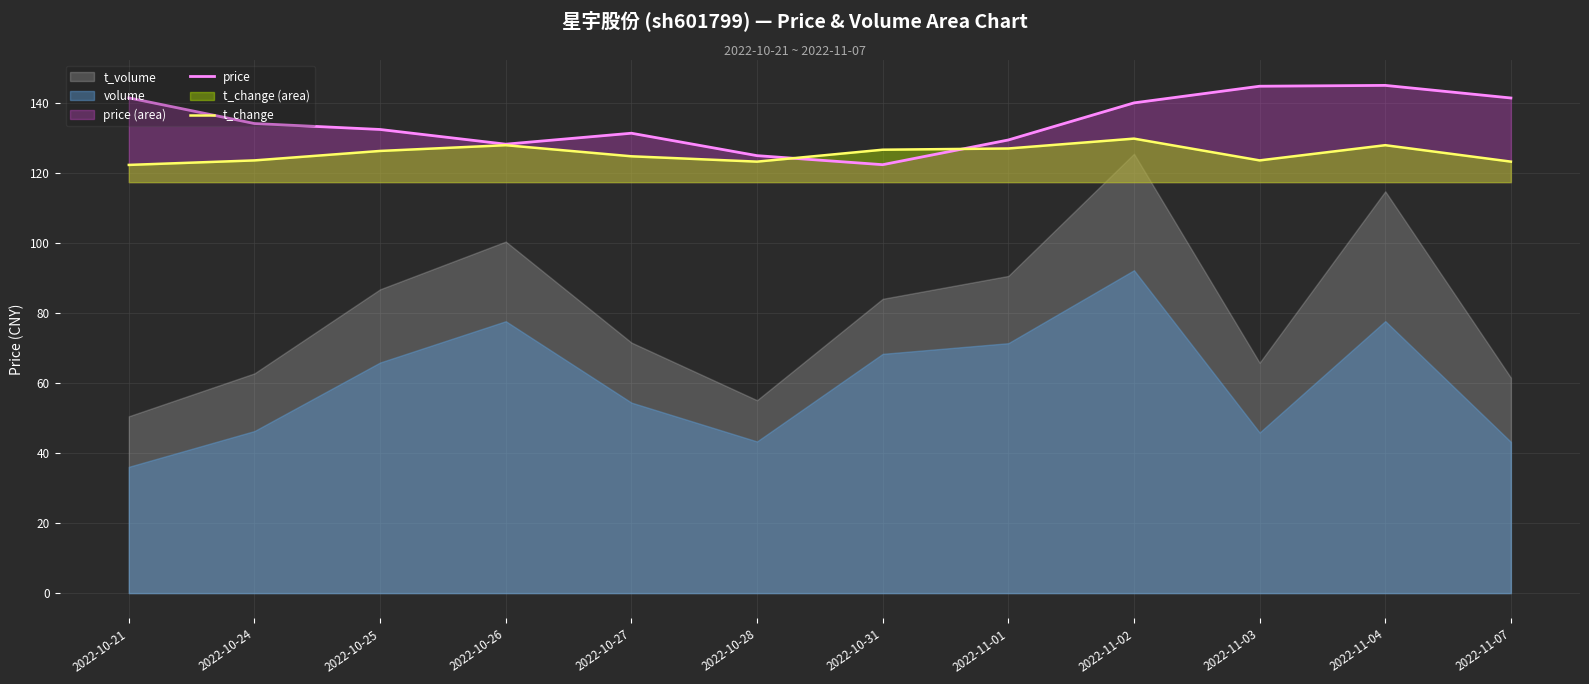

The price series shows 132.5 at 2022-10-25. True or false?

True